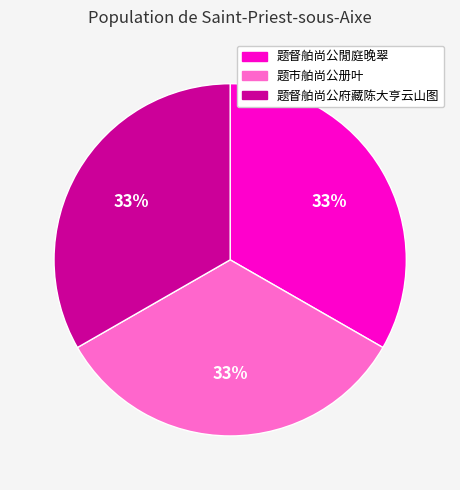

Combined, do 题市舶尚公册叶 and 题督舶尚公府藏陈大亨云山图 account for over 50%?

Yes